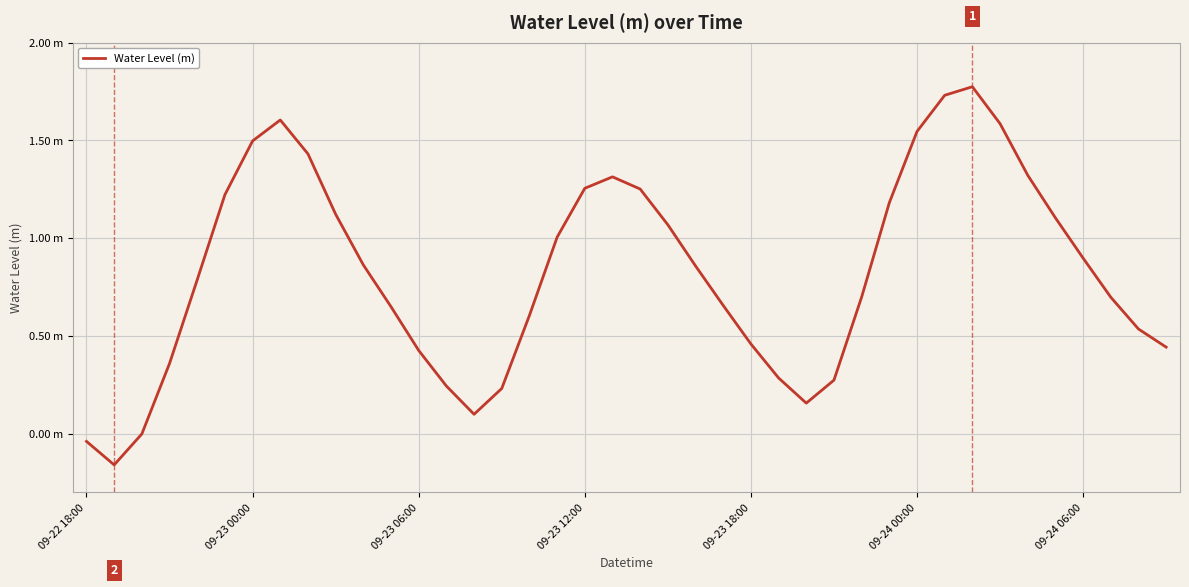

Does the chart have visible grid lines?

Yes